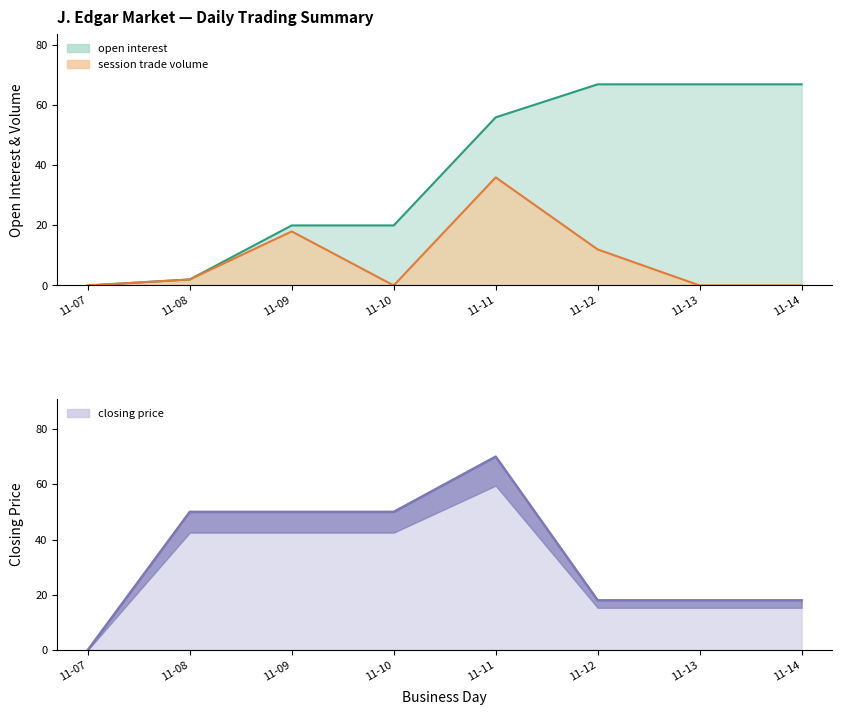

Does the chart display data point markers on the line(s)?

No